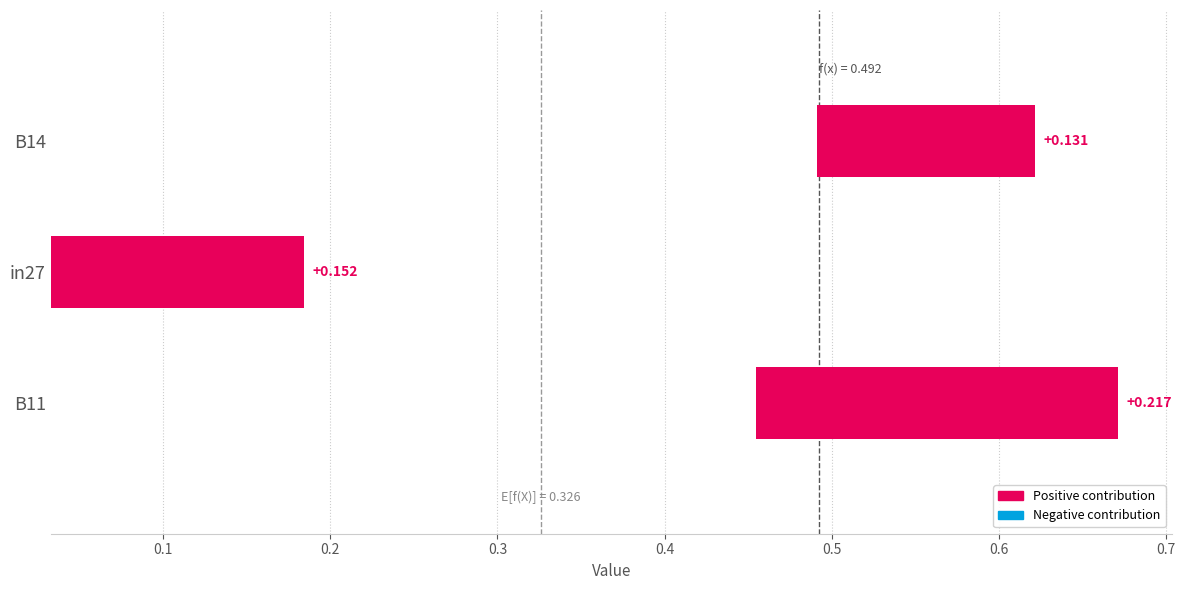

Are the bars horizontal?

Yes